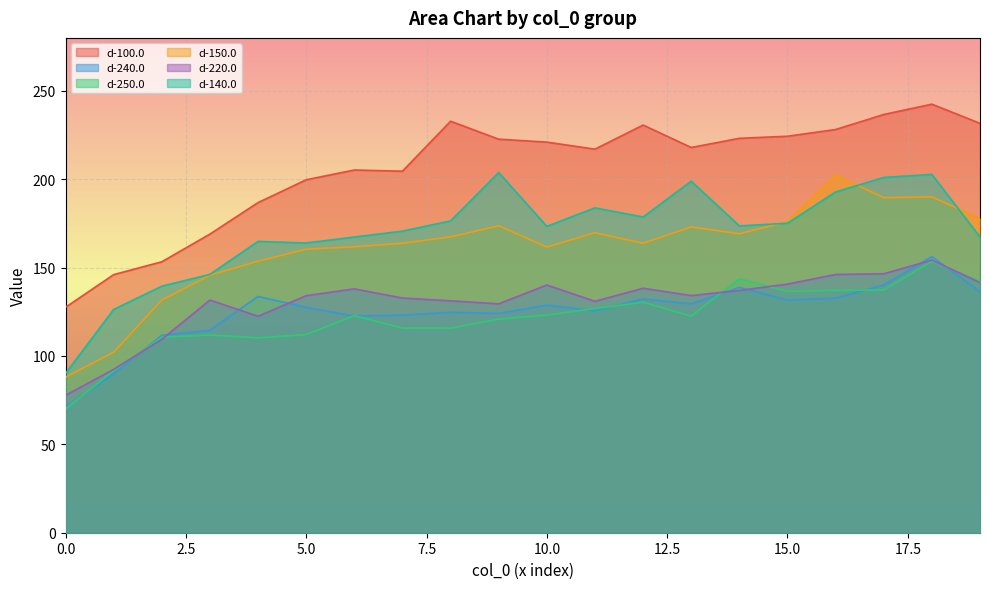

What is the value of the d-150.0 point at the 15th from the left?

169.2